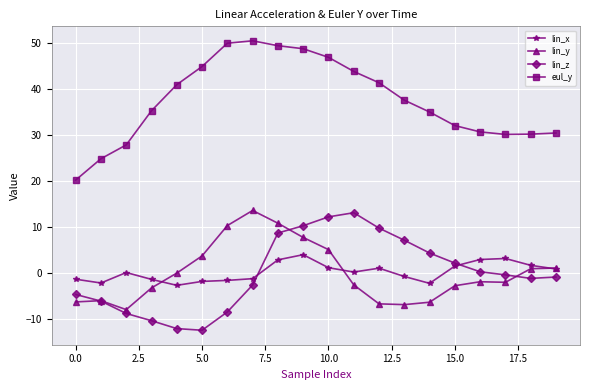

What is the average value of the lin_x series?

0.3